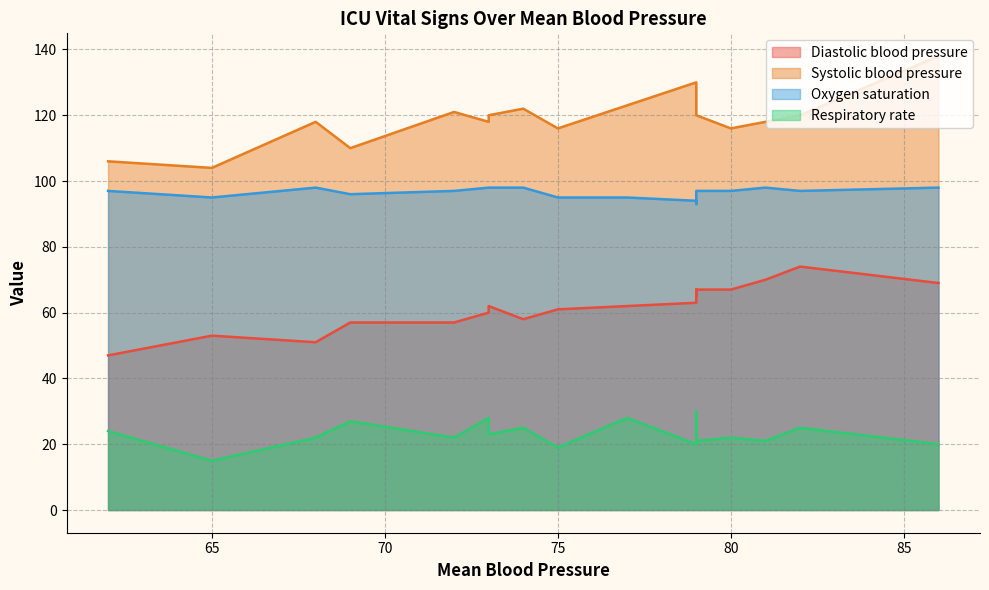

How many lines are shown in the chart?

4